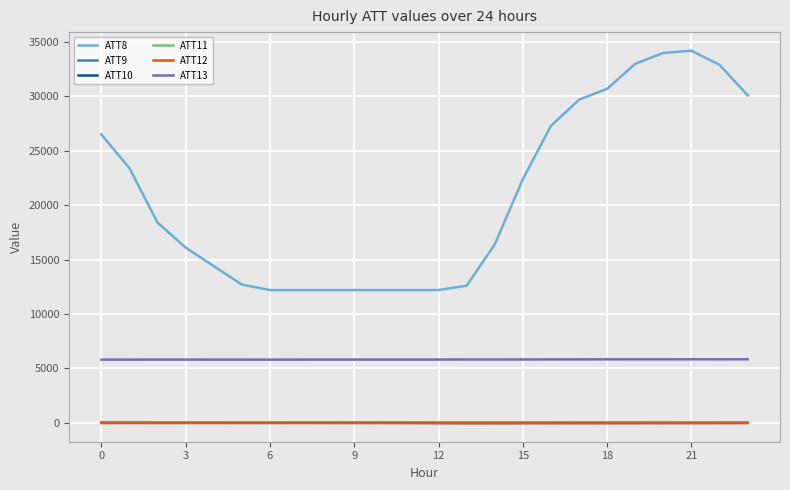

True or false: ATT12 and ATT13 intersect in this chart.

False